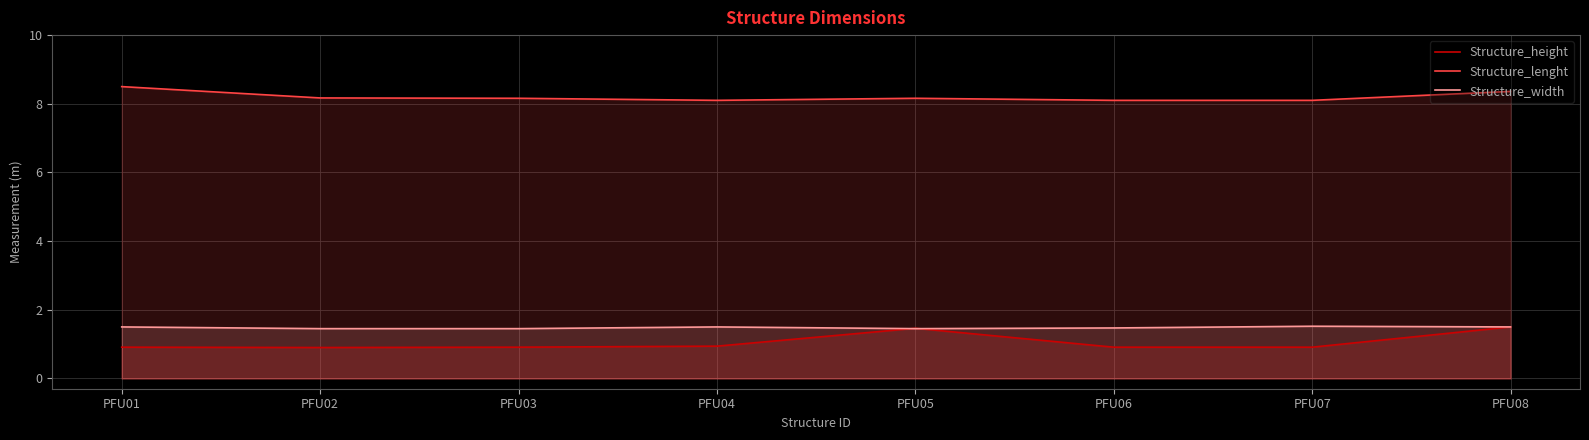

True or false: Structure_height and Structure_lenght cross at least once.

False